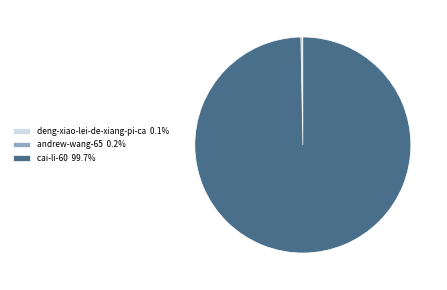

Does any single category account for the majority?

Yes